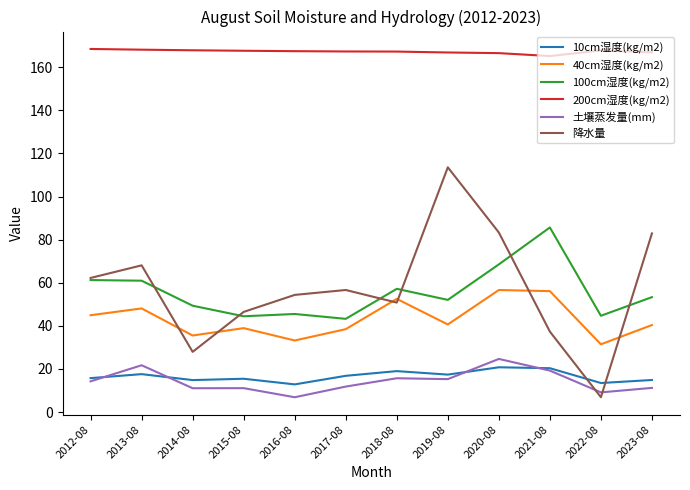

What is the total value across all series at 2014-08?

306.6